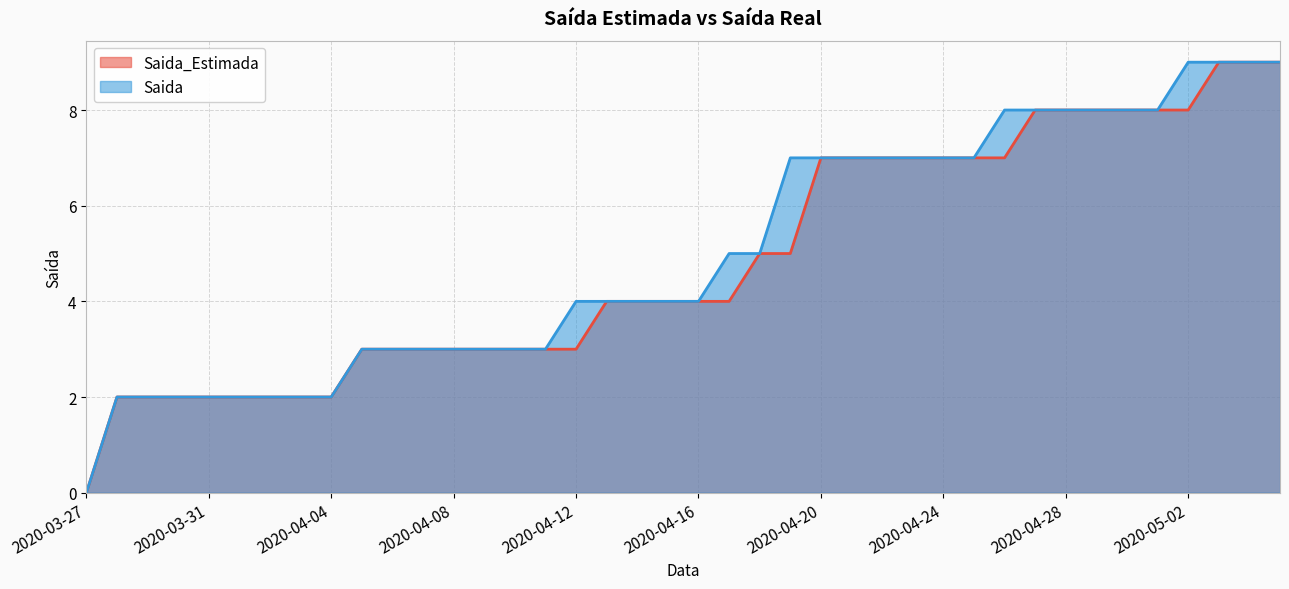

What position from the right is 2020-04-28?

8